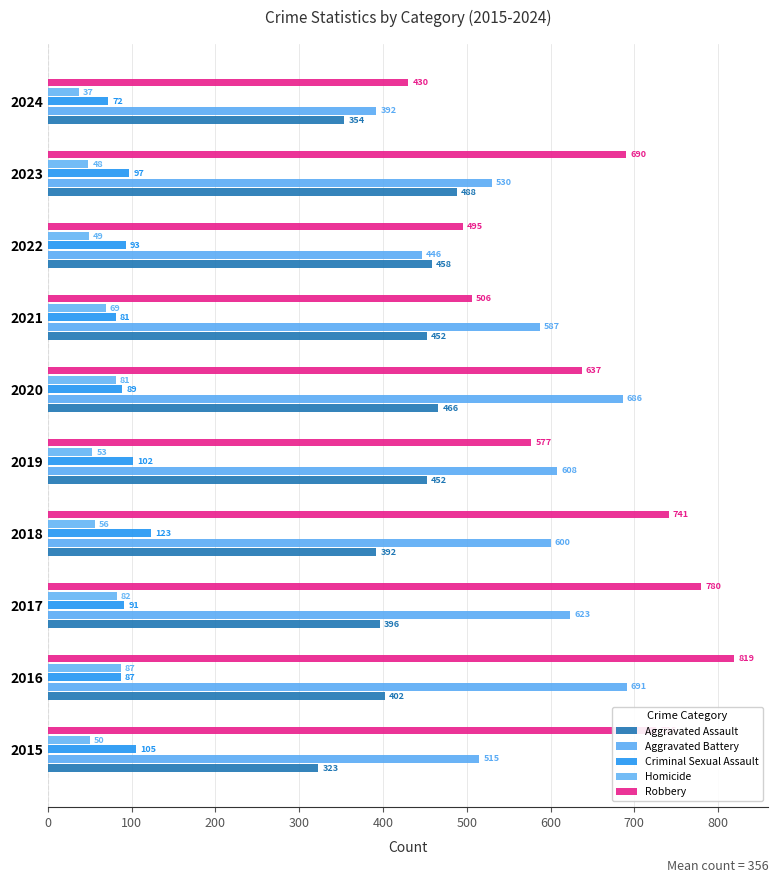

What is the greatest value displayed?

819